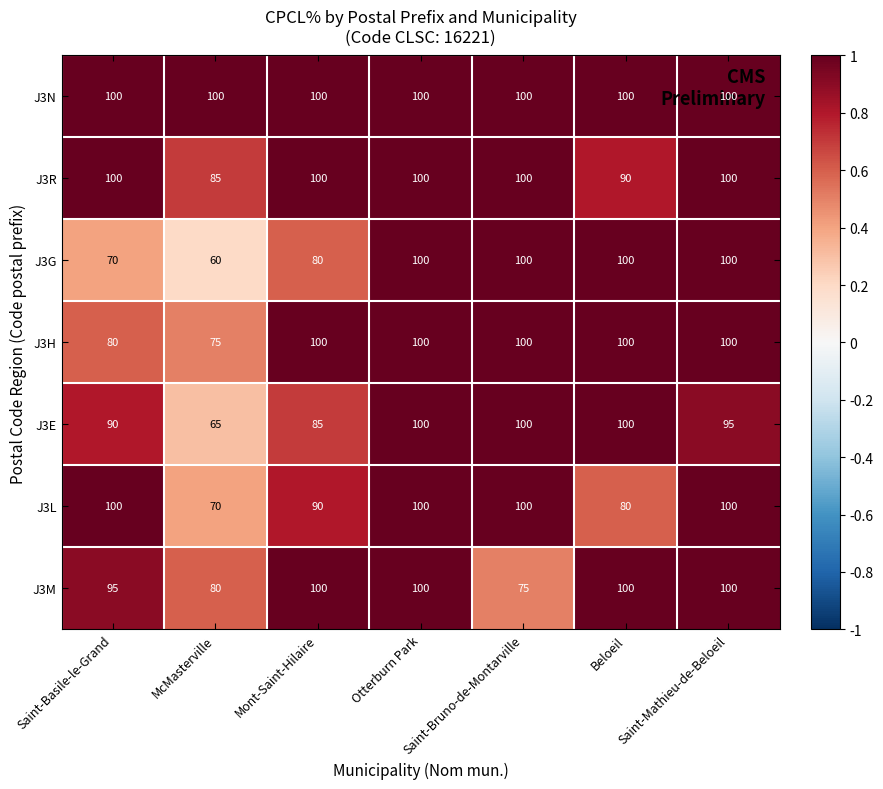

Between Beloeil and Saint-Mathieu-de-Beloeil, which series saw the biggest shift?

J3L